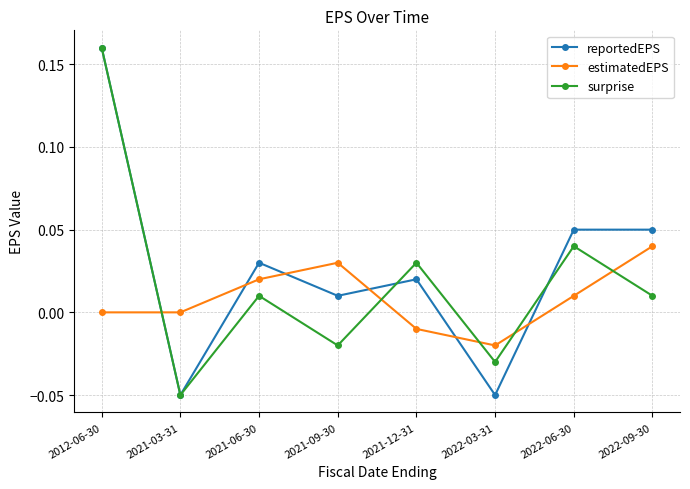

How many values in surprise are below zero?

3